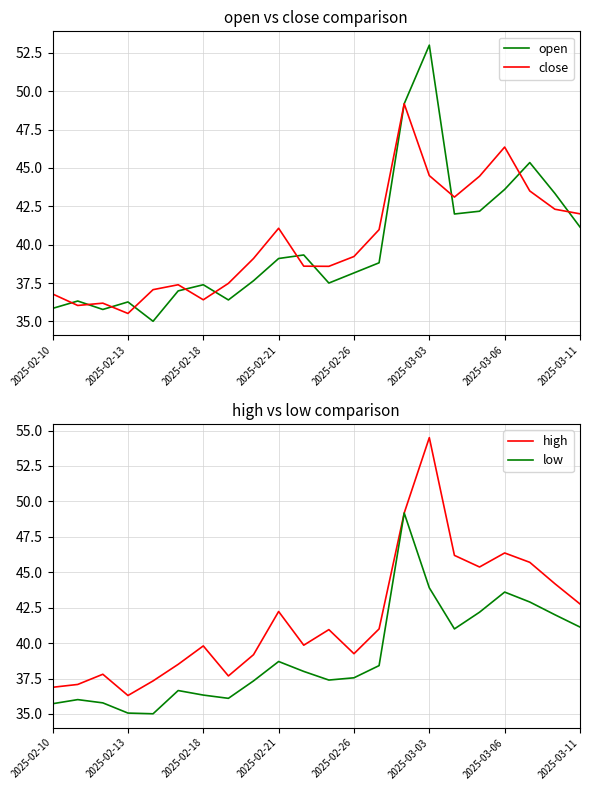

The value of open at 11 is 18.1. True or false?

False